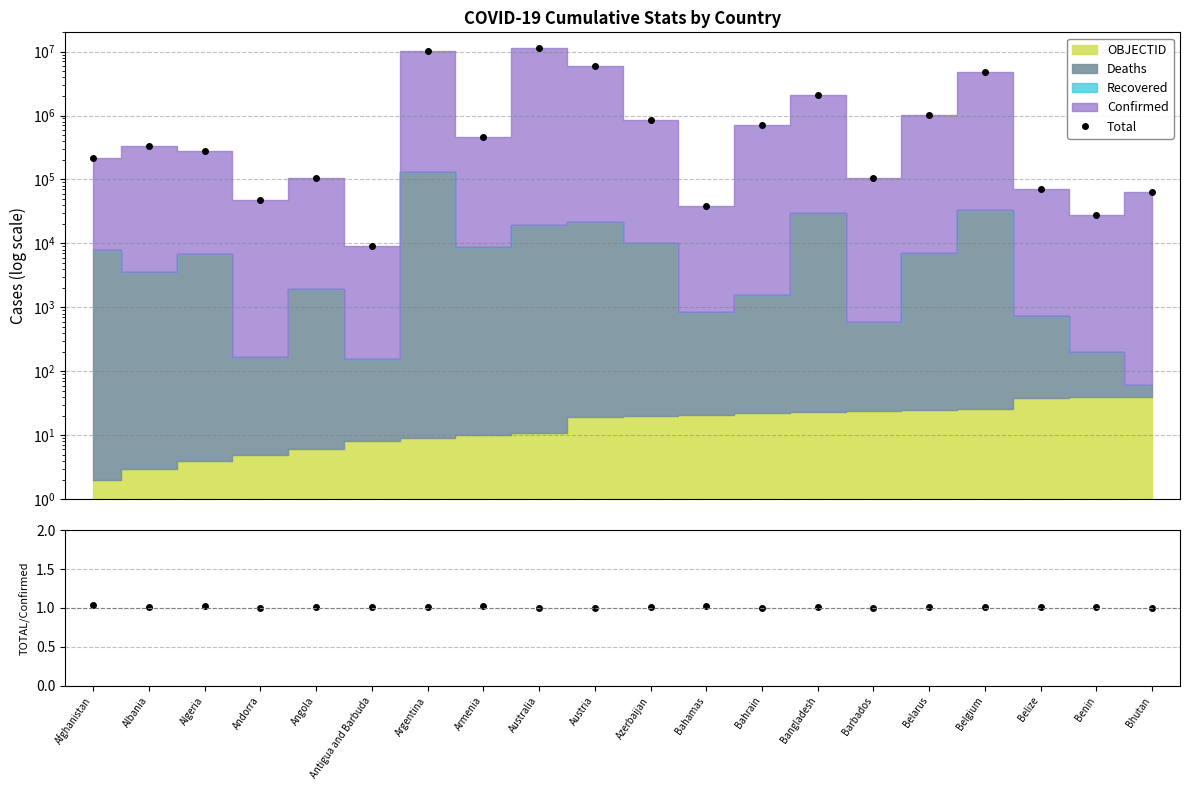

In Total, how many points are lower than both neighbors (excluding endpoints)?

6